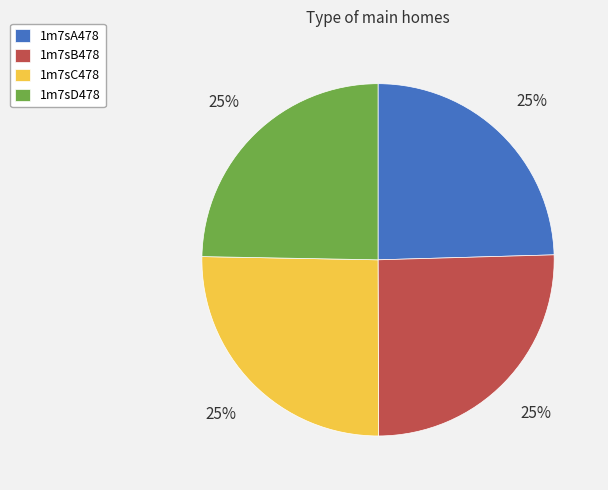

Is there any slice that represents more than half of the pie?

No